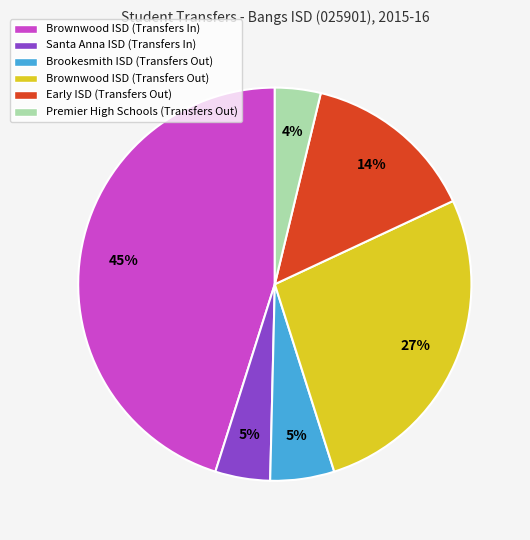

Which slice is the largest?

Brownwood ISD (Transfers In)